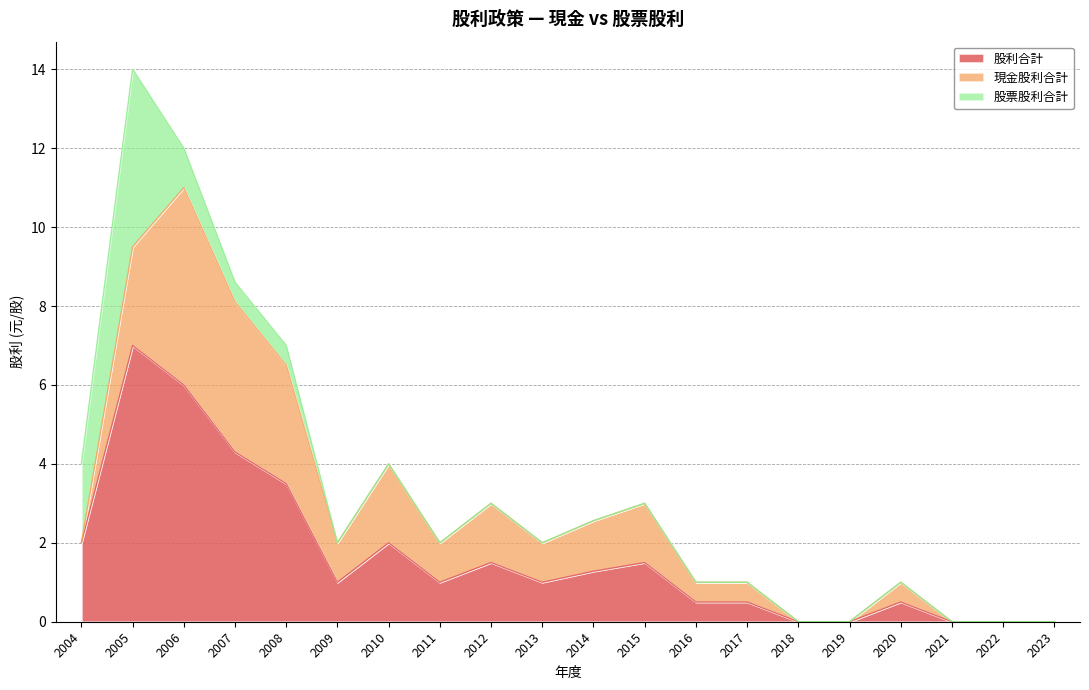

How many positive values does the 股票股利合計 series have?

5